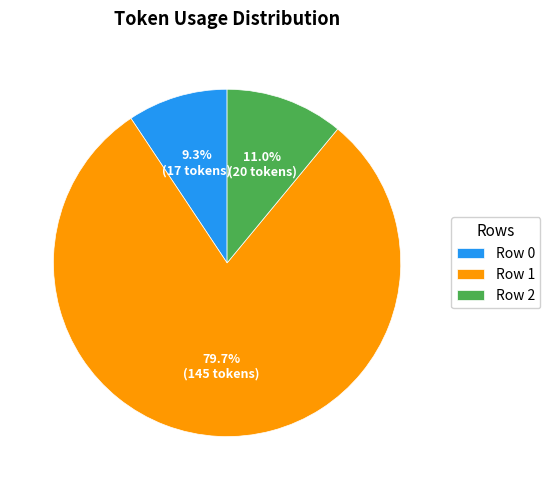

Is it true that Row 1 is 80% of the pie?

True